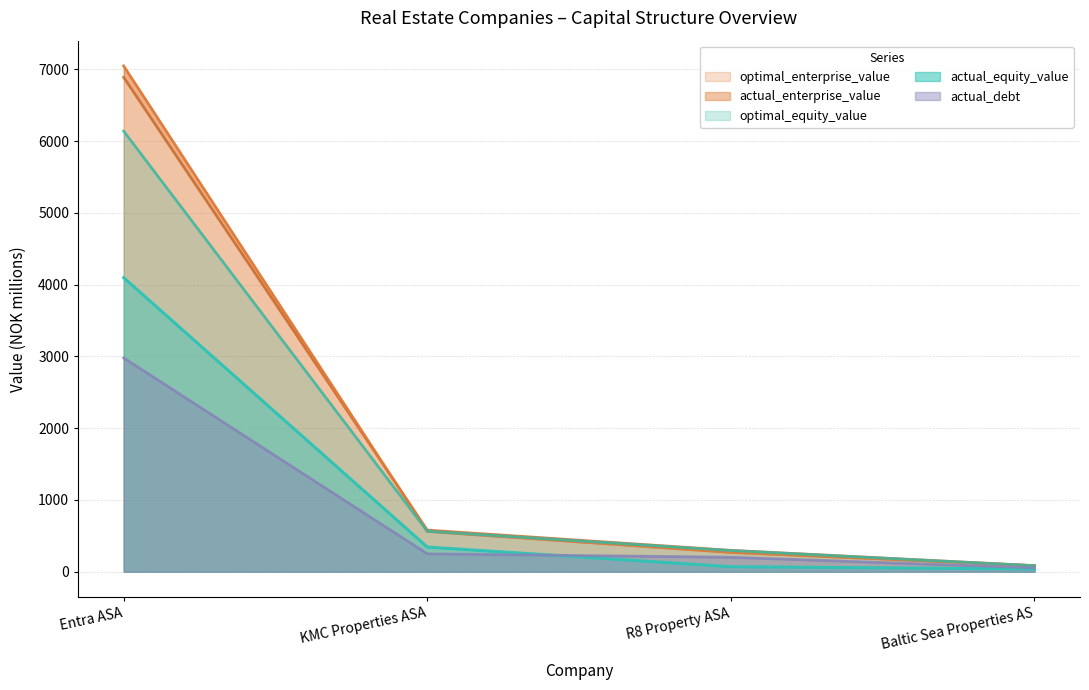

What is the average value of the actual_equity_value series?

1137.6